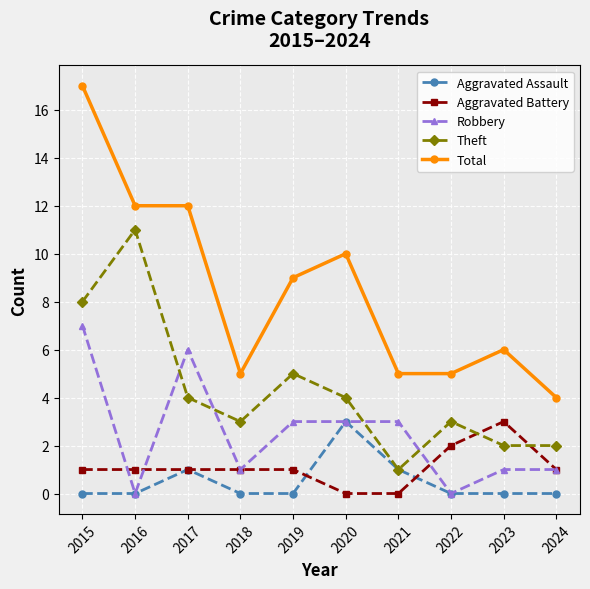

How many lines are shown in the chart?

5